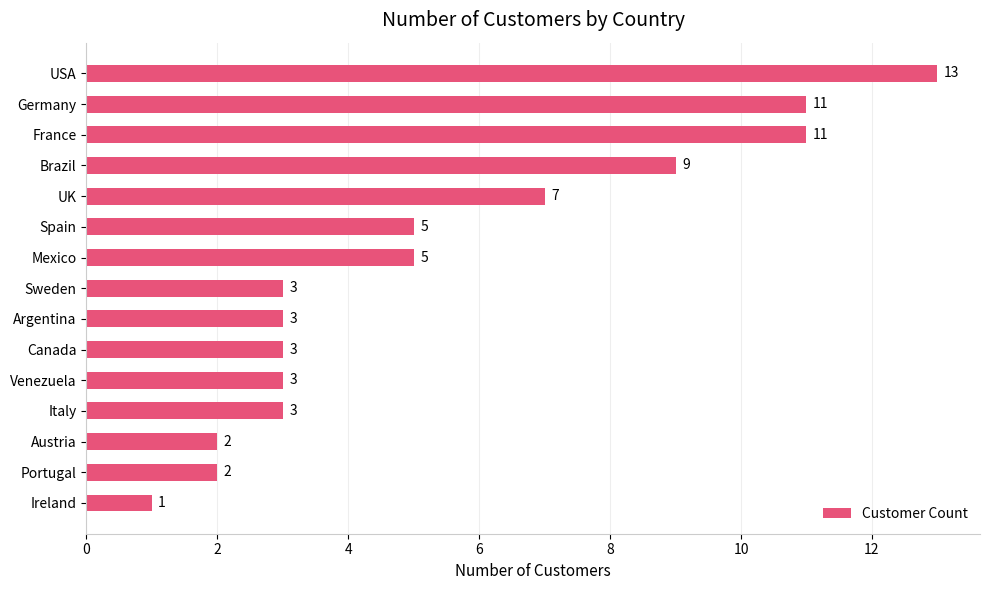

Which has a higher value, Austria or Mexico?

Mexico